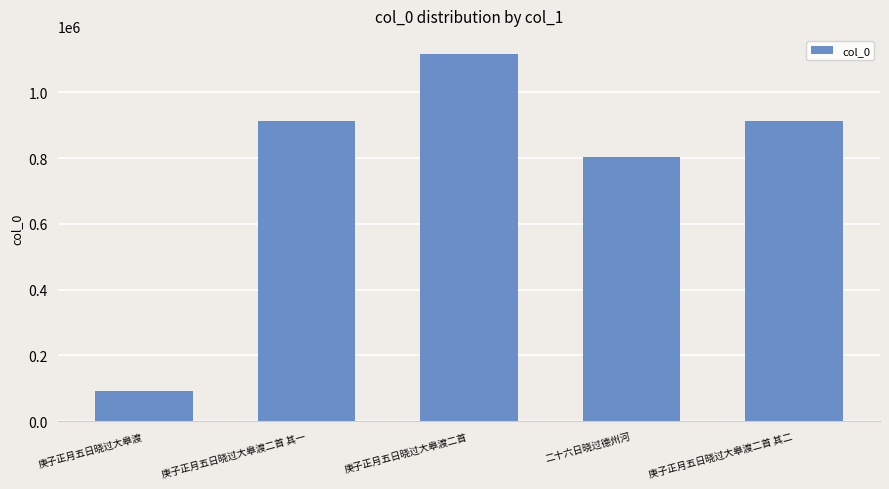

Where does the data first go above 912877?

庚子正月五日晓过大皋渡二首 其一